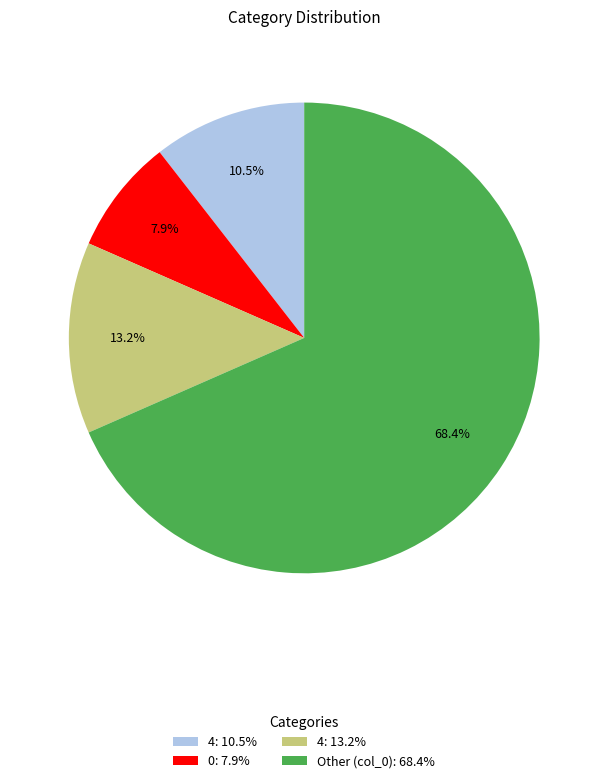

To the nearest percent, what is the average slice percentage?

25%